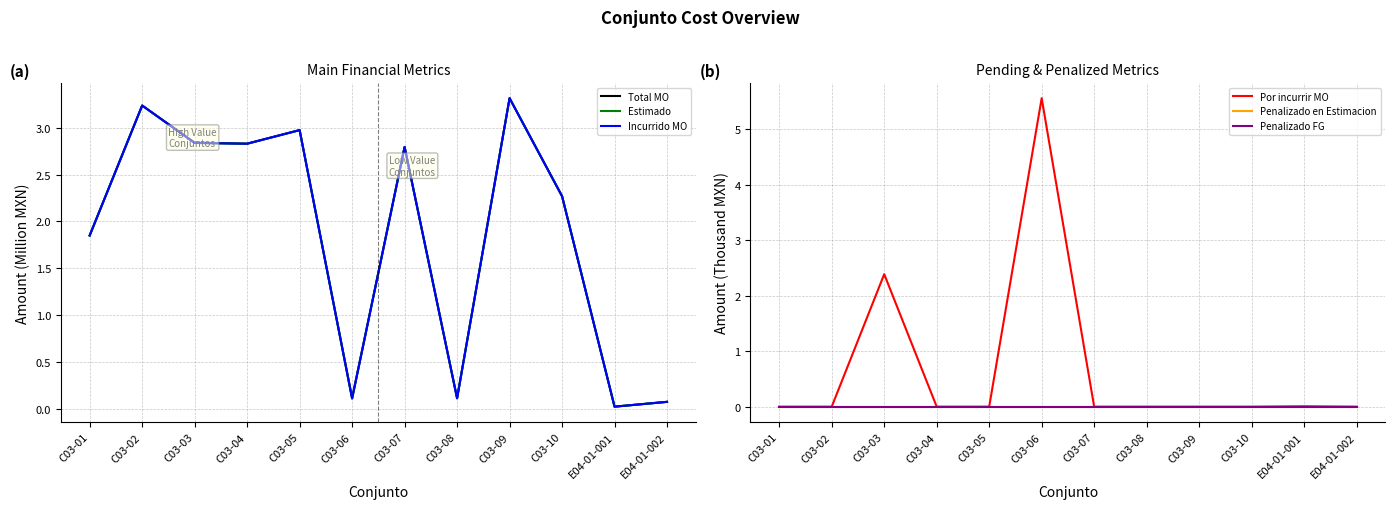

How many data points in Estimado are above 2?

7